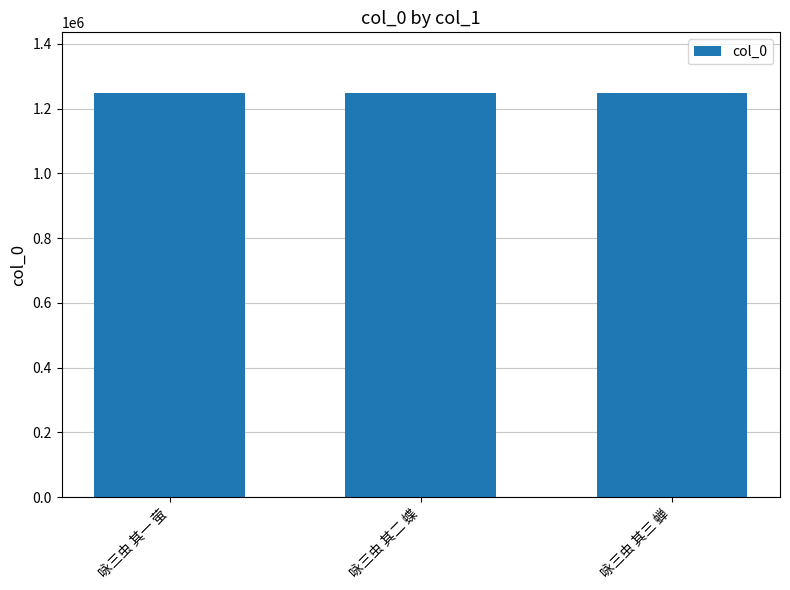

What is the sum of all values?

3744573